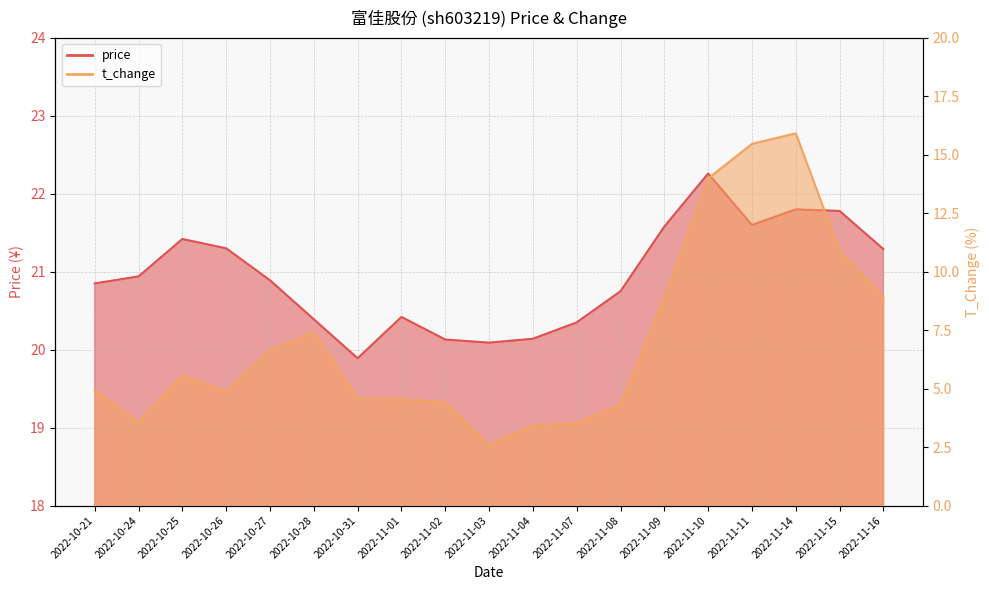

Which series has the largest total across all categories?

price